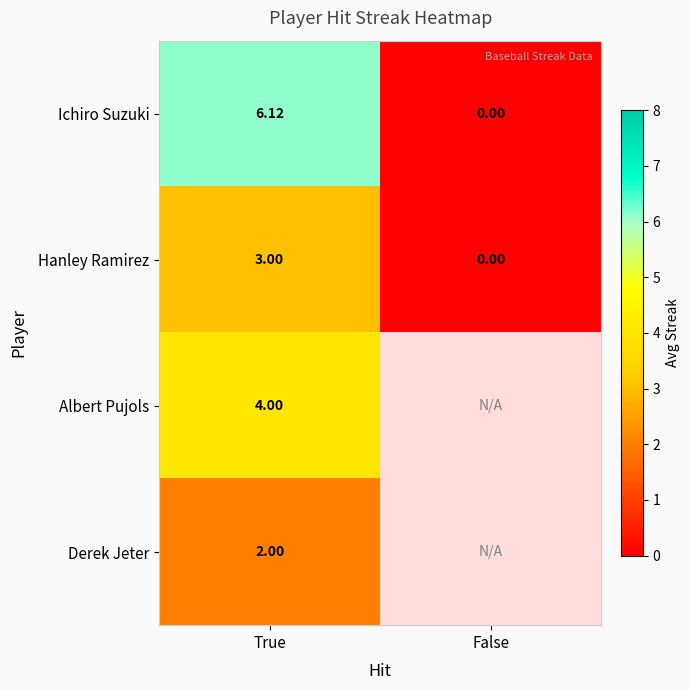

Is the value of Hanley Ramirez at False greater than the value of Derek Jeter at True?

No